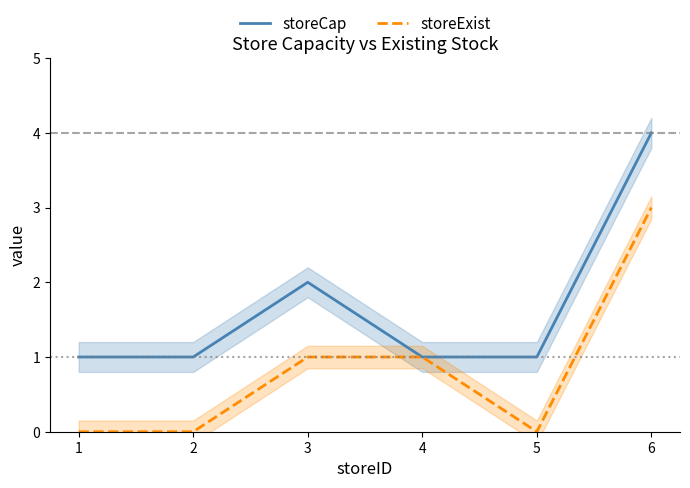

How many data points in storeCap are above 1?

2